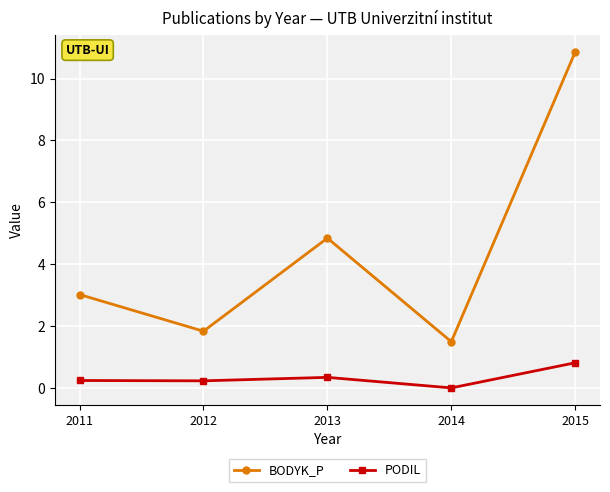

The BODYK_P series shows 4.2 at 2011. True or false?

False